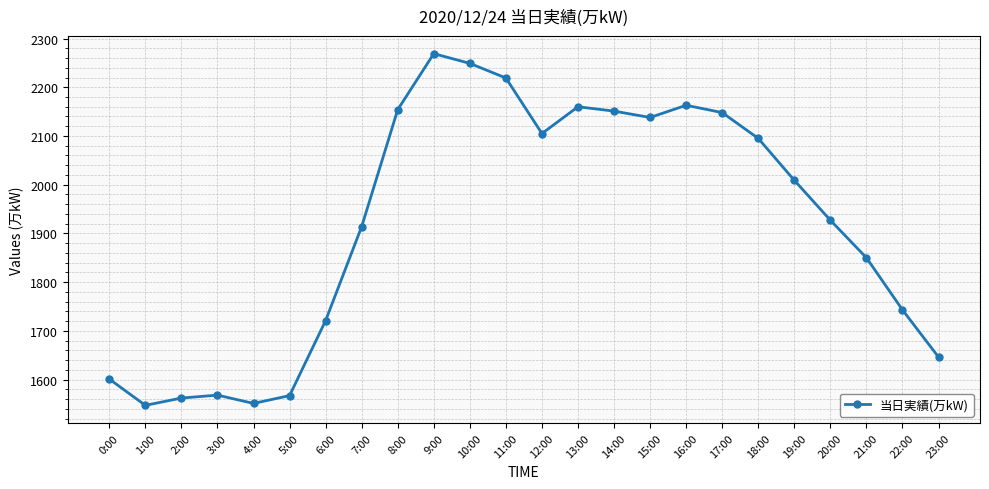

What is the sum of all values?

46057